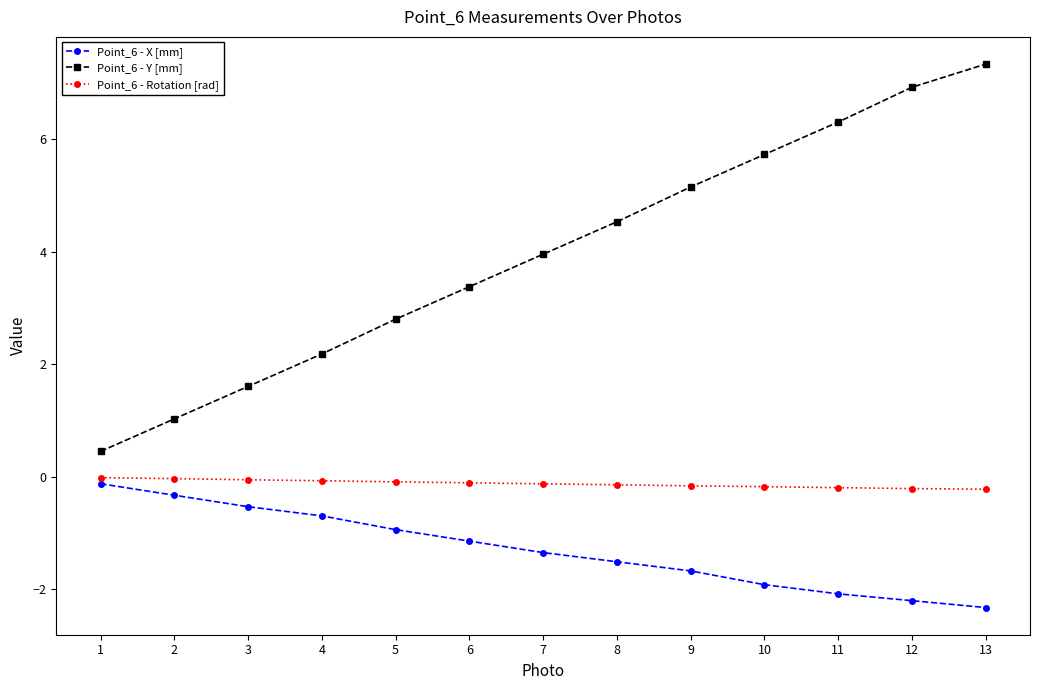

What is the value of the Point_6 - X [mm] point at the 1st from the left?

-0.1